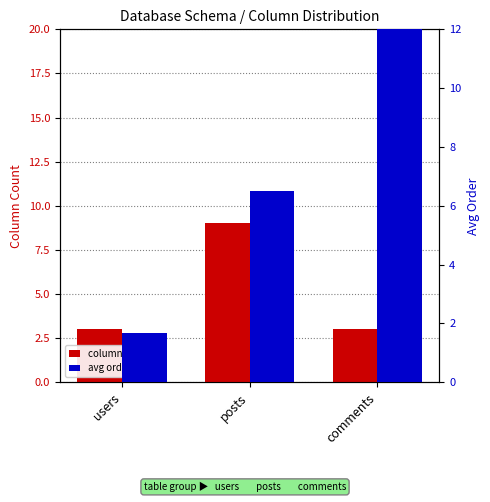

What is the sum of the column count values at users and comments?

6.0